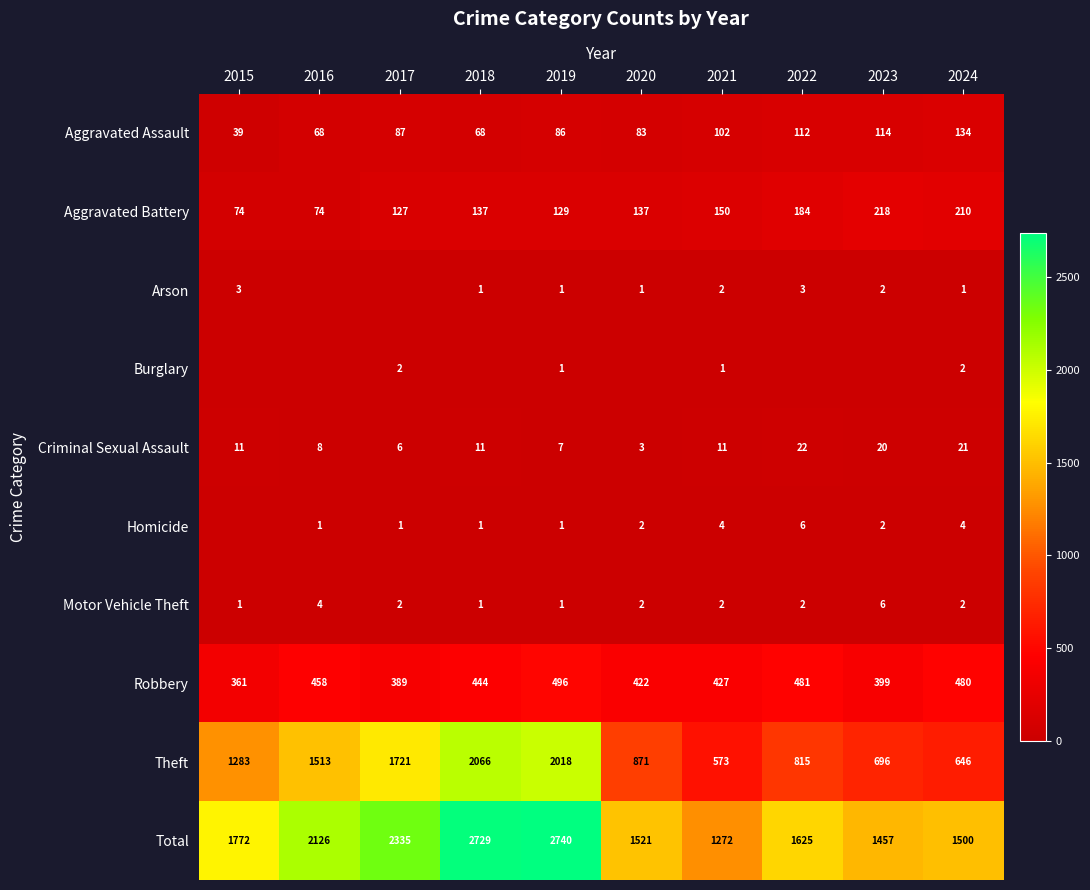

True or false: Arson has a value of 1 at 2023.

False